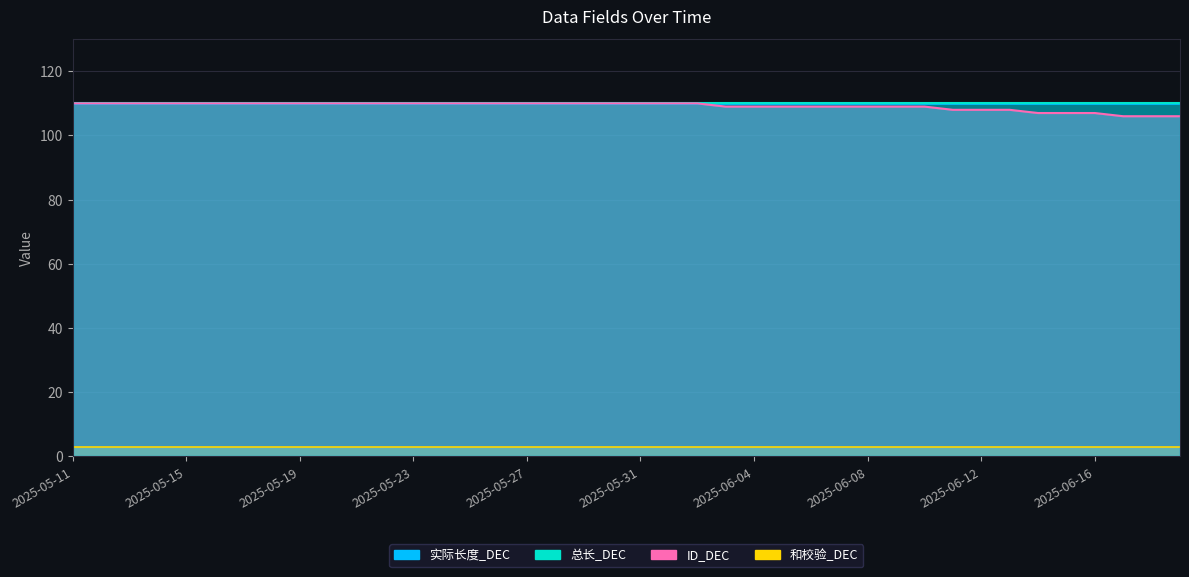

True or false: 和校验_DEC has a value of 5 at 2025-06-12.

False